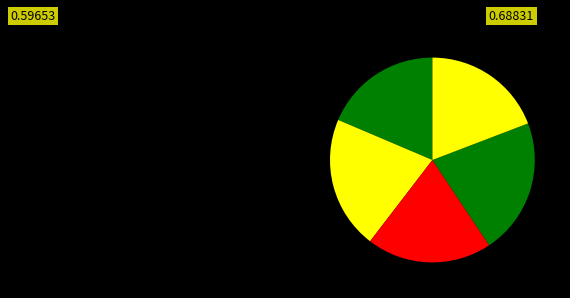

Count the number of slices in the pie.

5